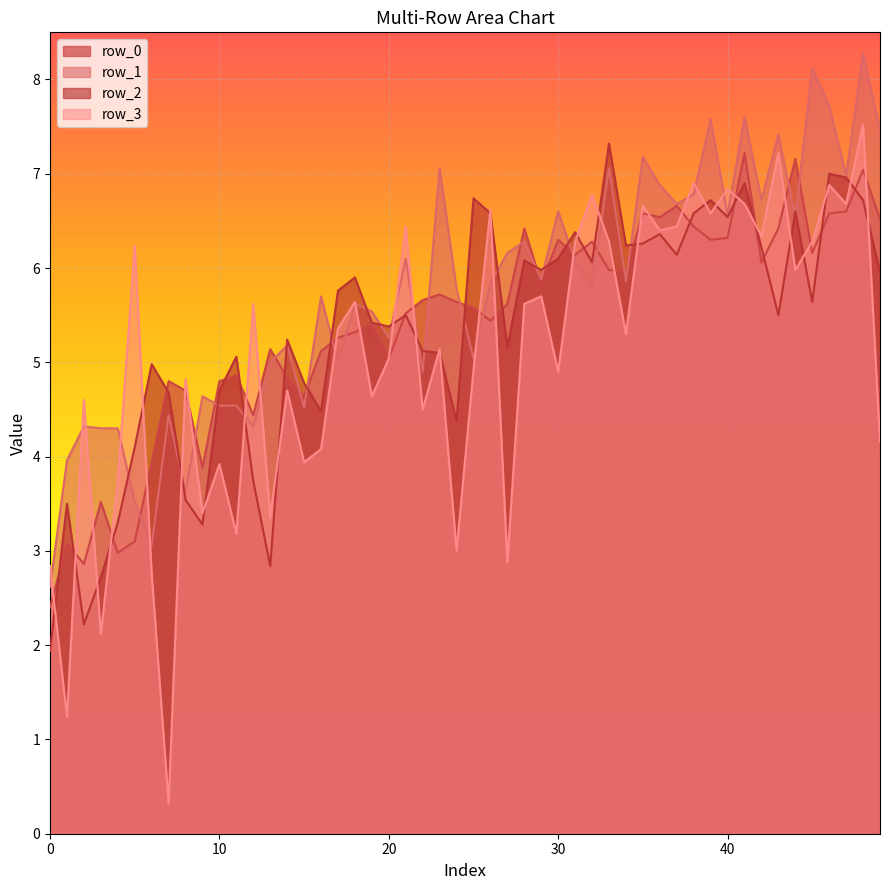

What is the maximum value for row_3?

7.5